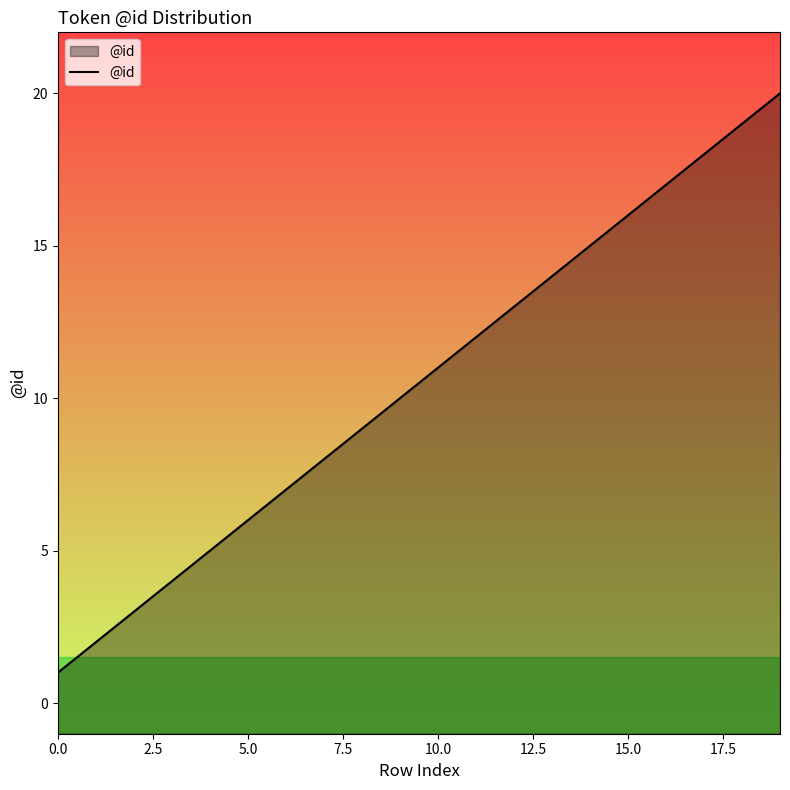

True or false: the data has more than 1 interior local peaks.

False